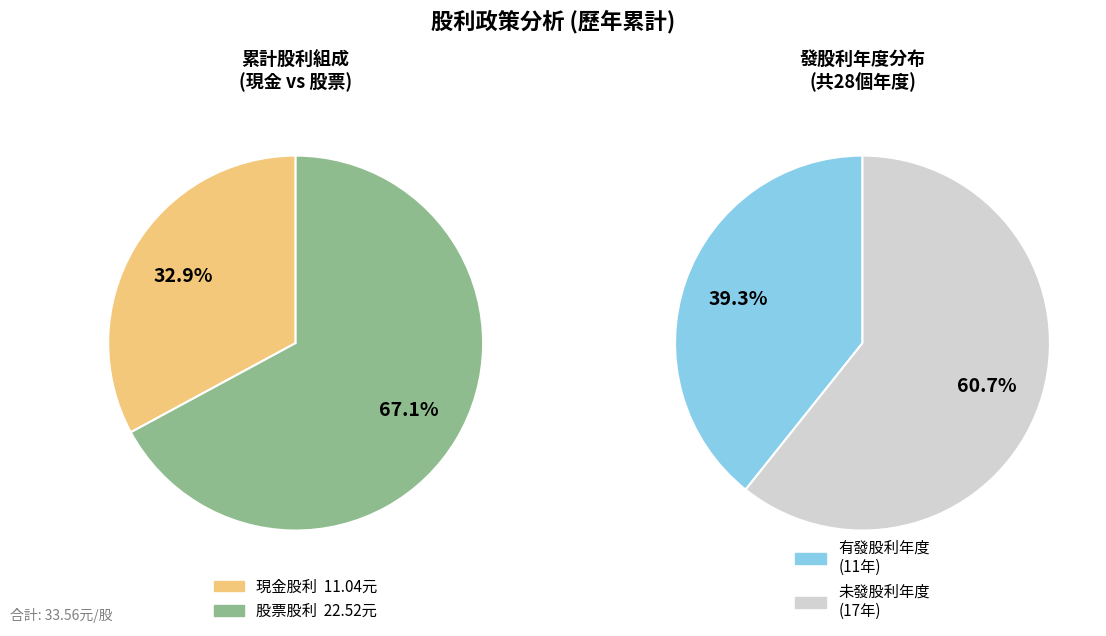

What portion of the pie excludes 6?

100.0%